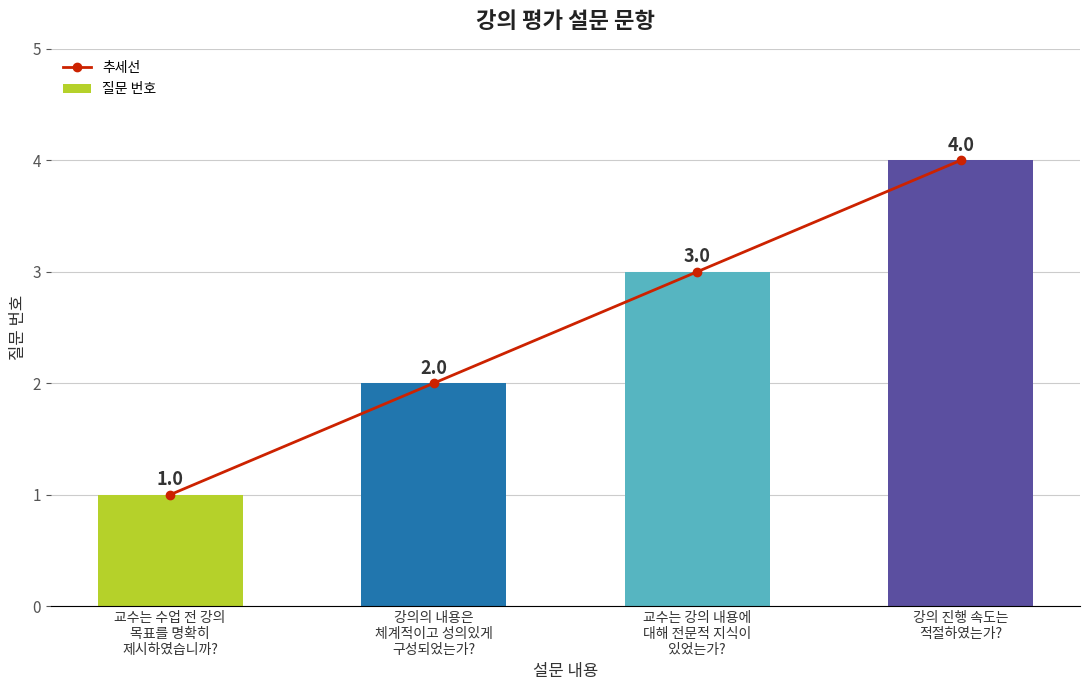

Count the 추세선 values in the range 2 to 4.

3